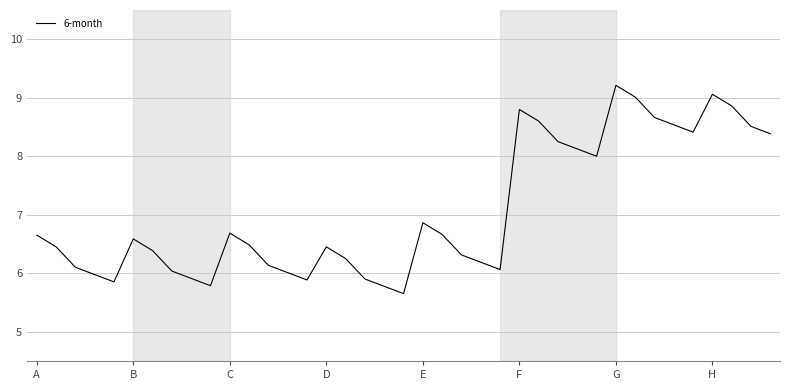

How many interior local valleys (lower than both neighbors) does the data have?

7